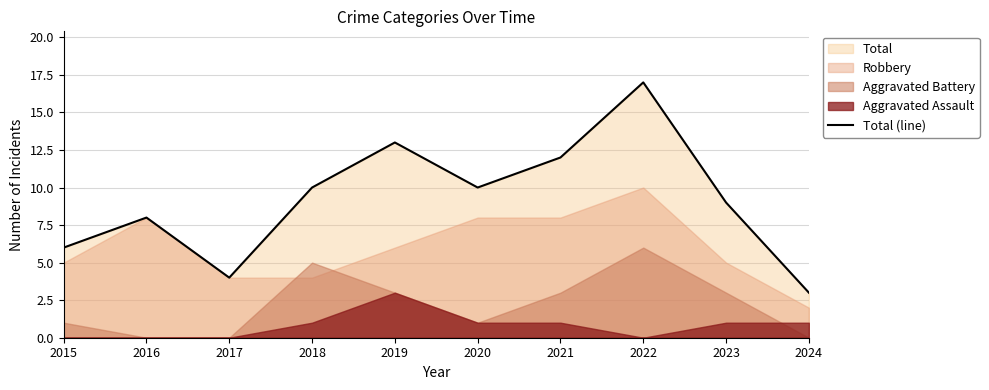

Which has a higher value, 2022 or 2024?

2022